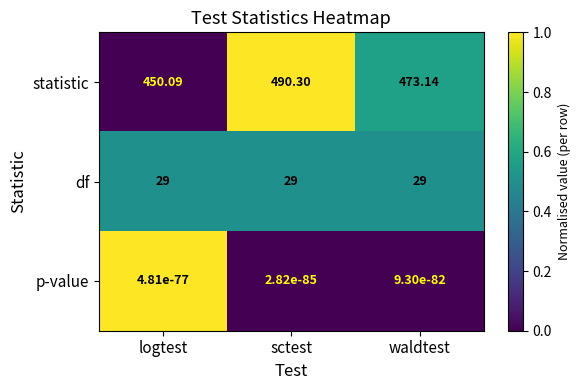

At which category does the chart reach its peak across all series?

sctest